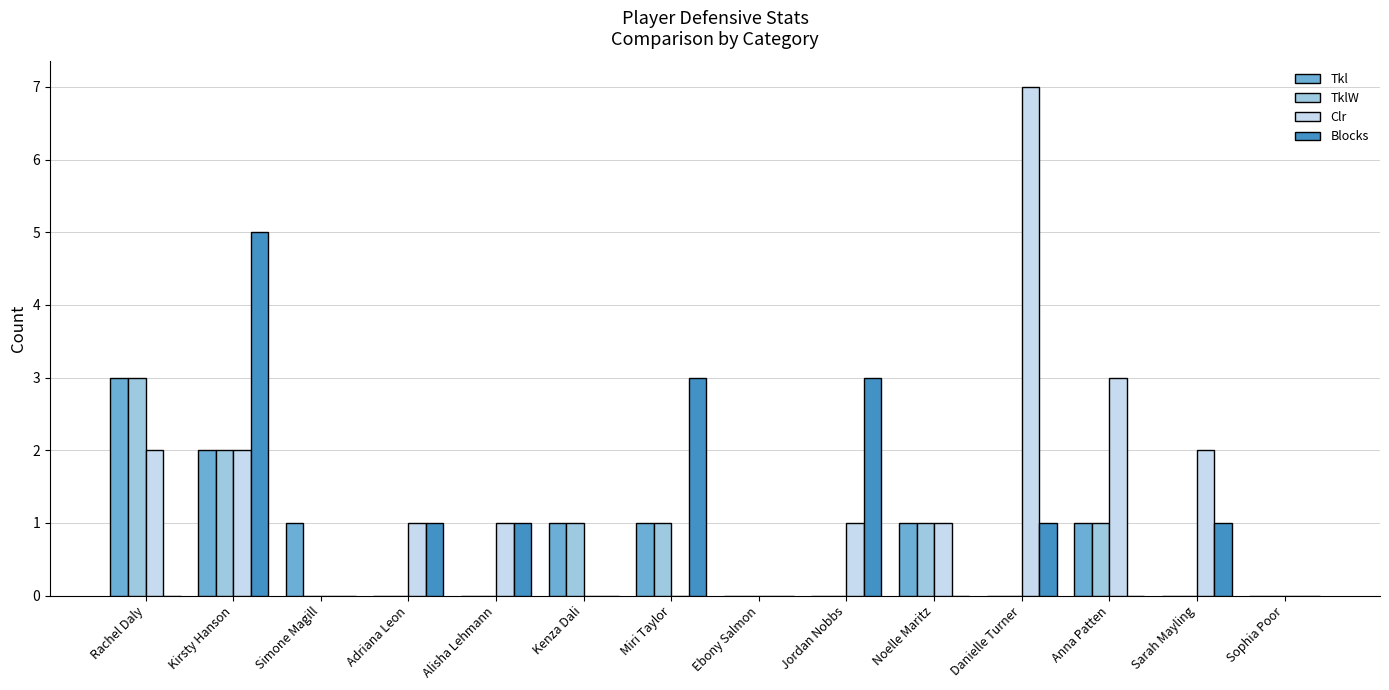

How many data points does each series have?

14